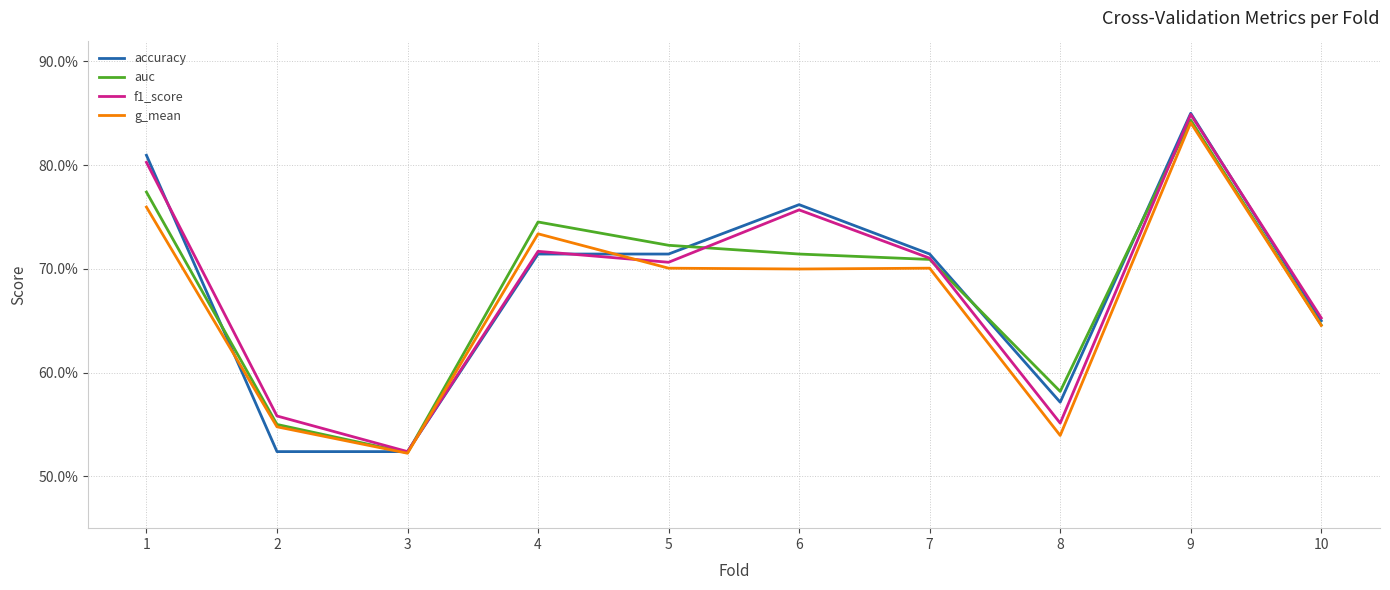

Which series has the largest range (max minus min)?

accuracy